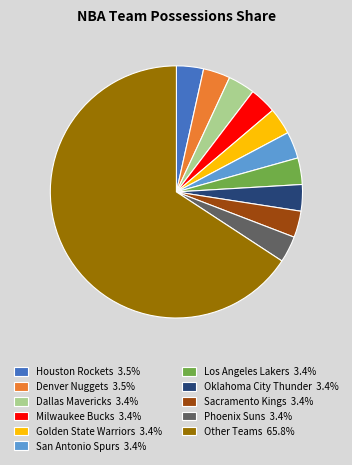

Combined, do Milwaukee Bucks 3.4% and Sacramento Kings 3.4% account for over 50%?

No